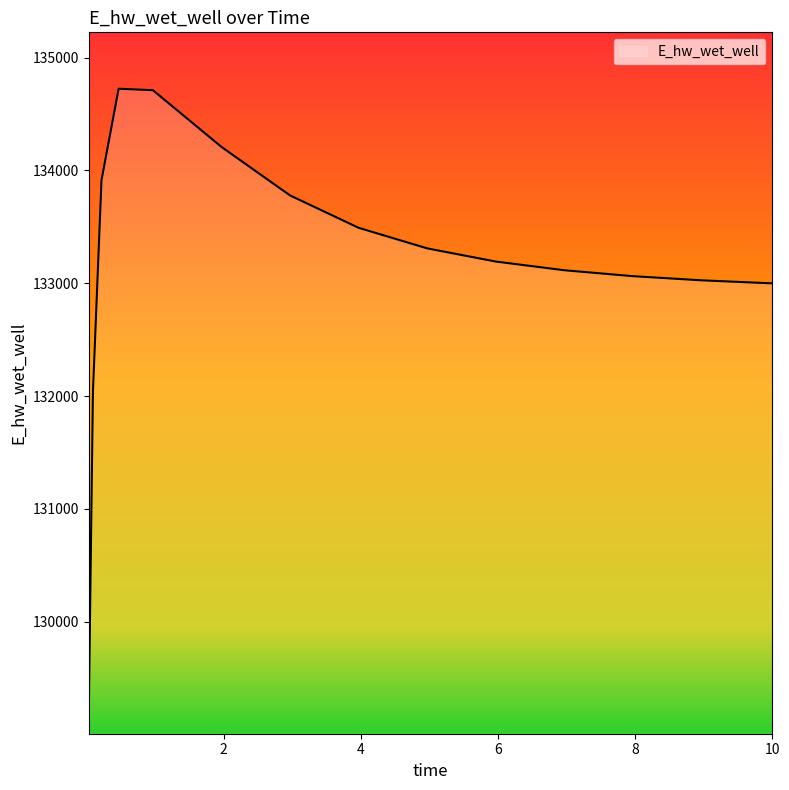

What is the maximum value shown in the chart?

134724.8